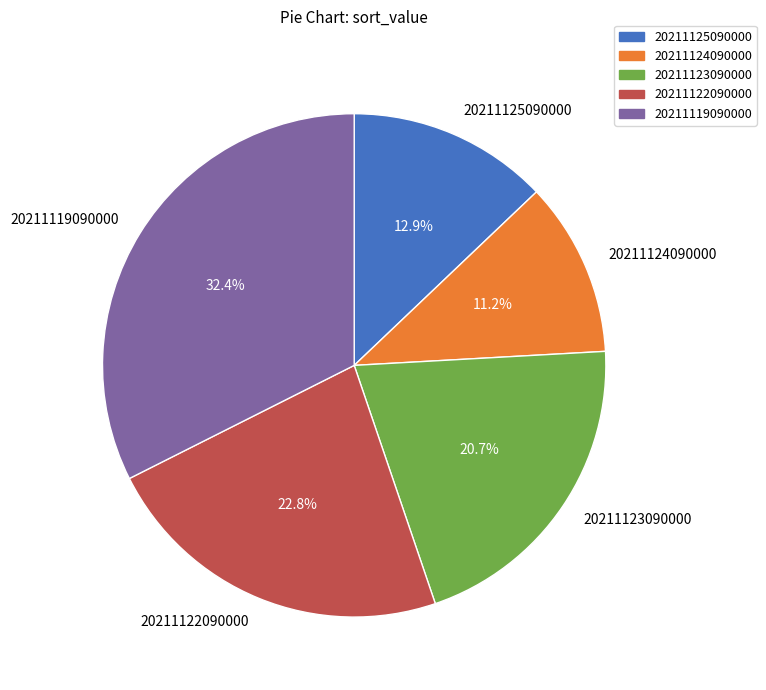

Which has a higher value, 20211123090000 or 20211125090000?

20211123090000